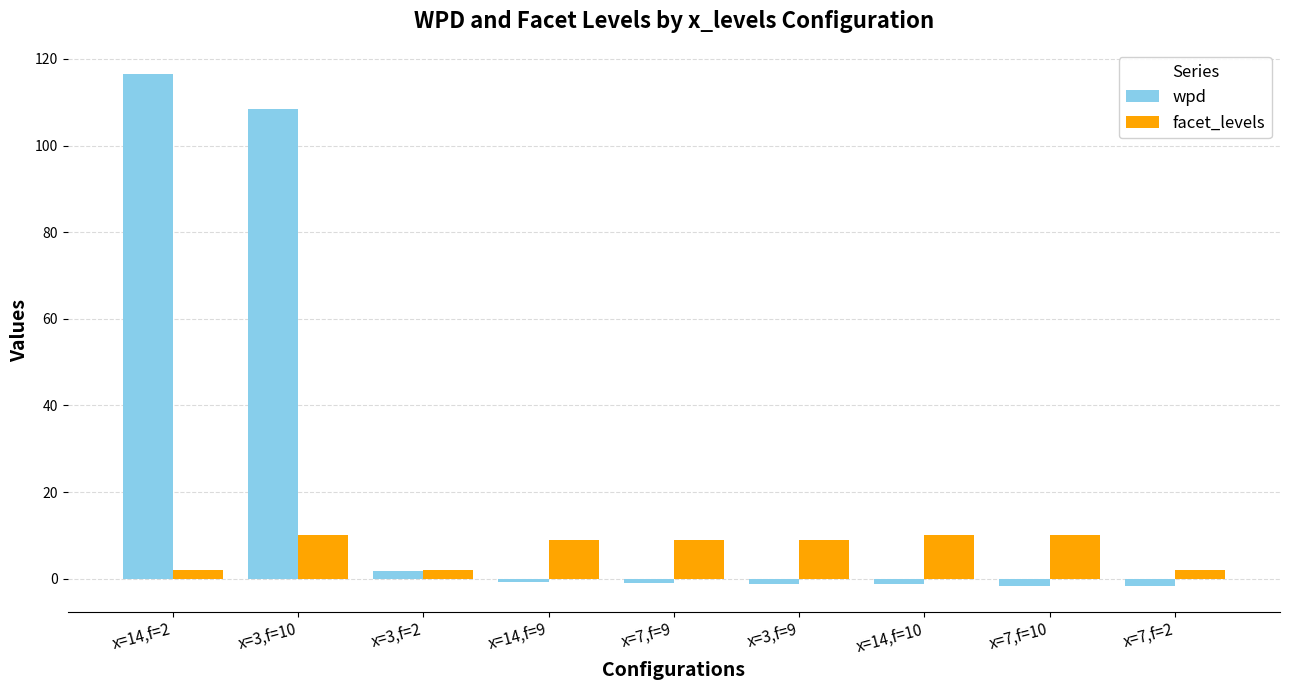

How many series are shown in this chart?

2